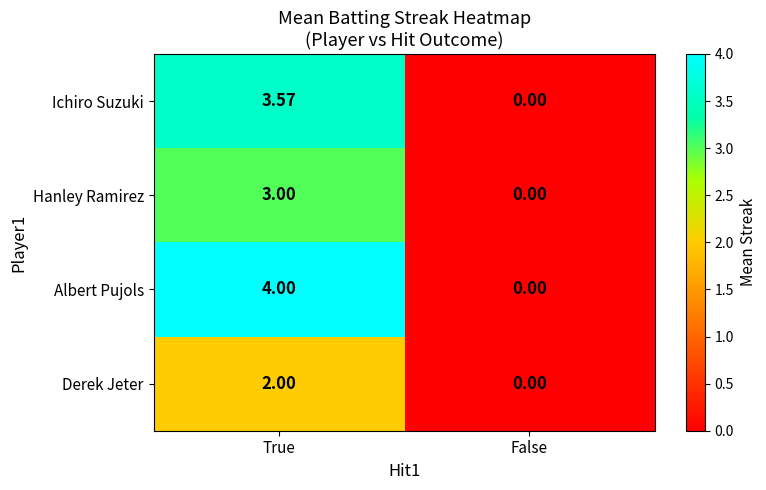

Is the value of Hanley Ramirez at True greater than the value of Derek Jeter at False?

Yes